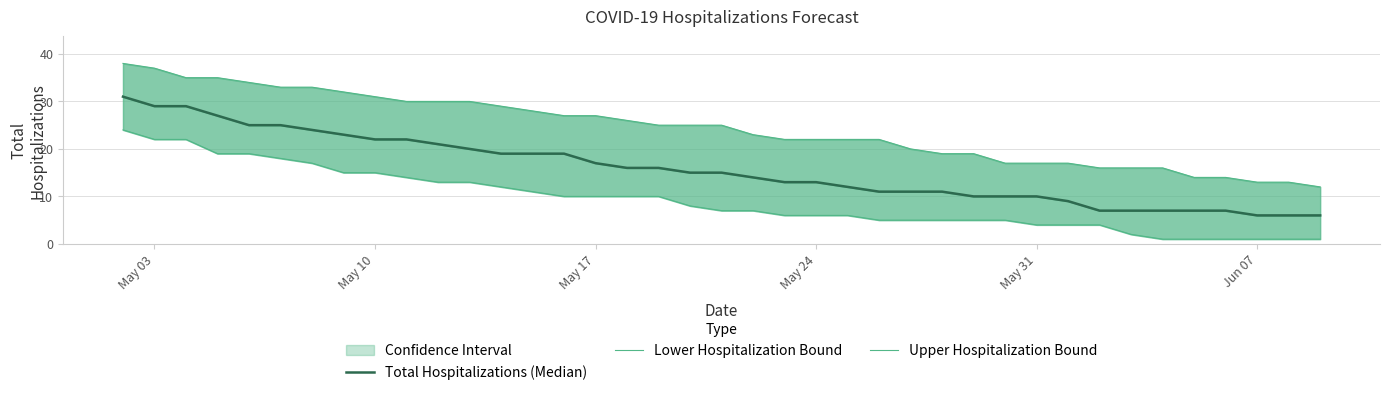

List the series in order of their overall mean, lowest first.

Lower Hospitalization Bound, Total Hospitalizations (Median), Upper Hospitalization Bound